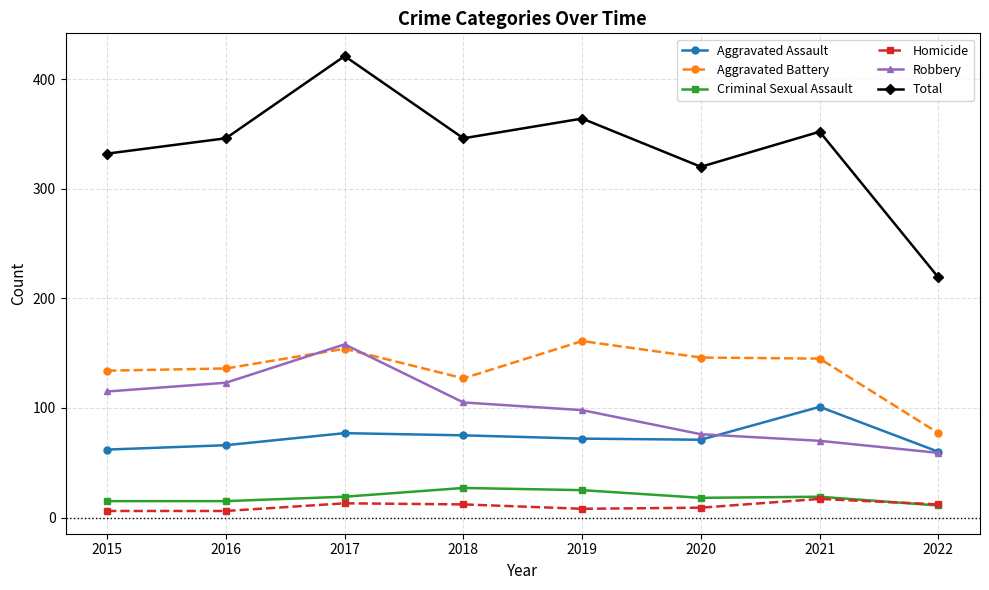

How many distinct data groups are displayed?

6